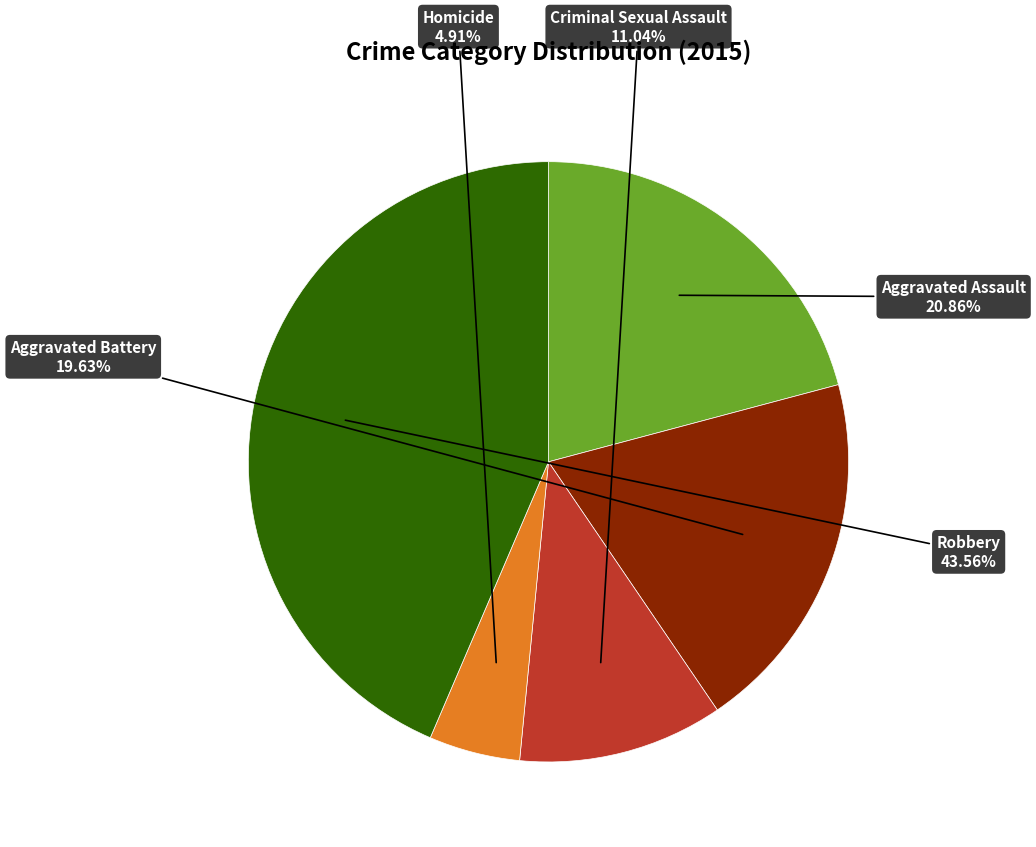

Rank the categories by value from lowest to highest.

Homicide, Criminal Sexual Assault, Aggravated Battery, Aggravated Assault, Robbery